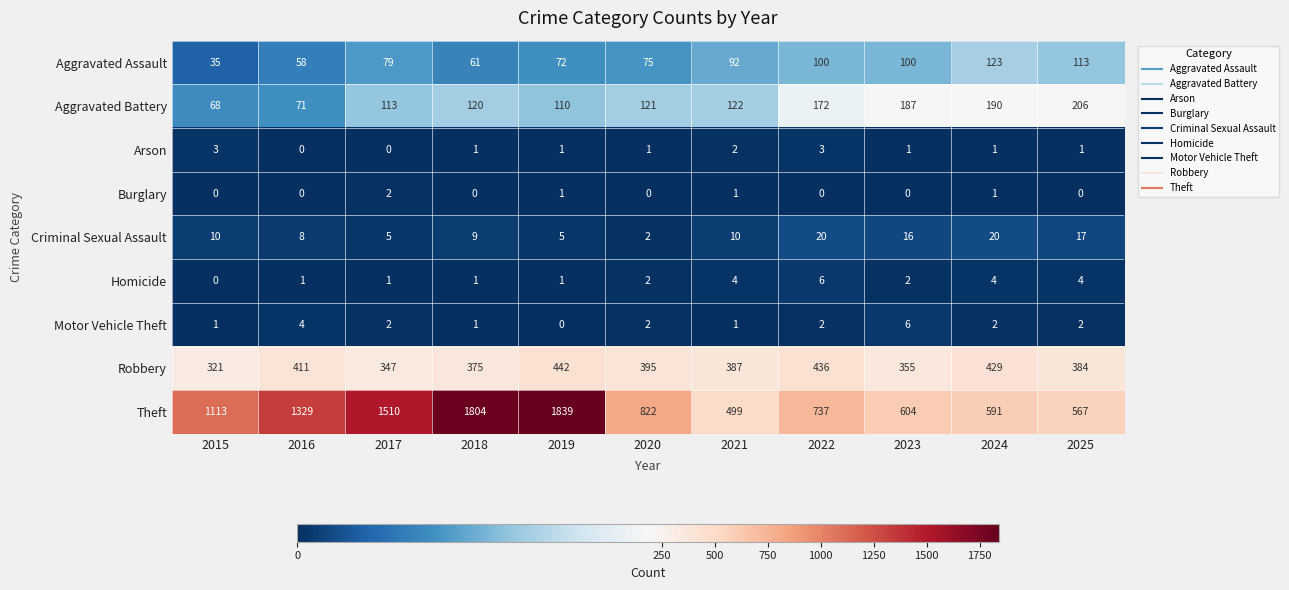

The Theft series shows 3041 at 2018. True or false?

False